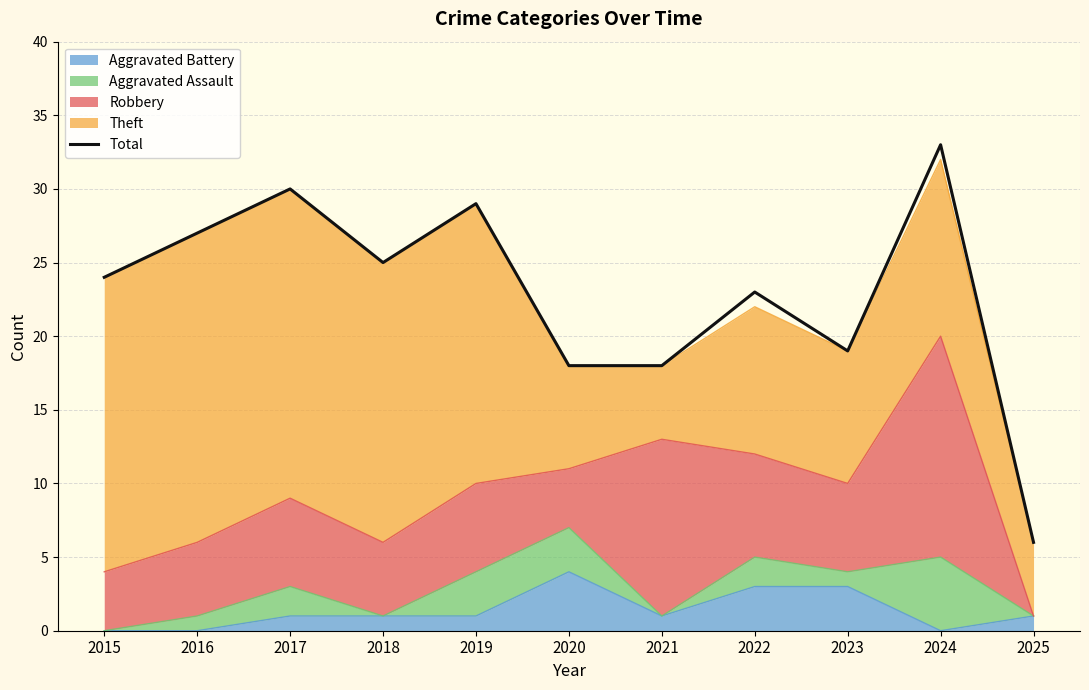

What is the approximate value at 2025?

6